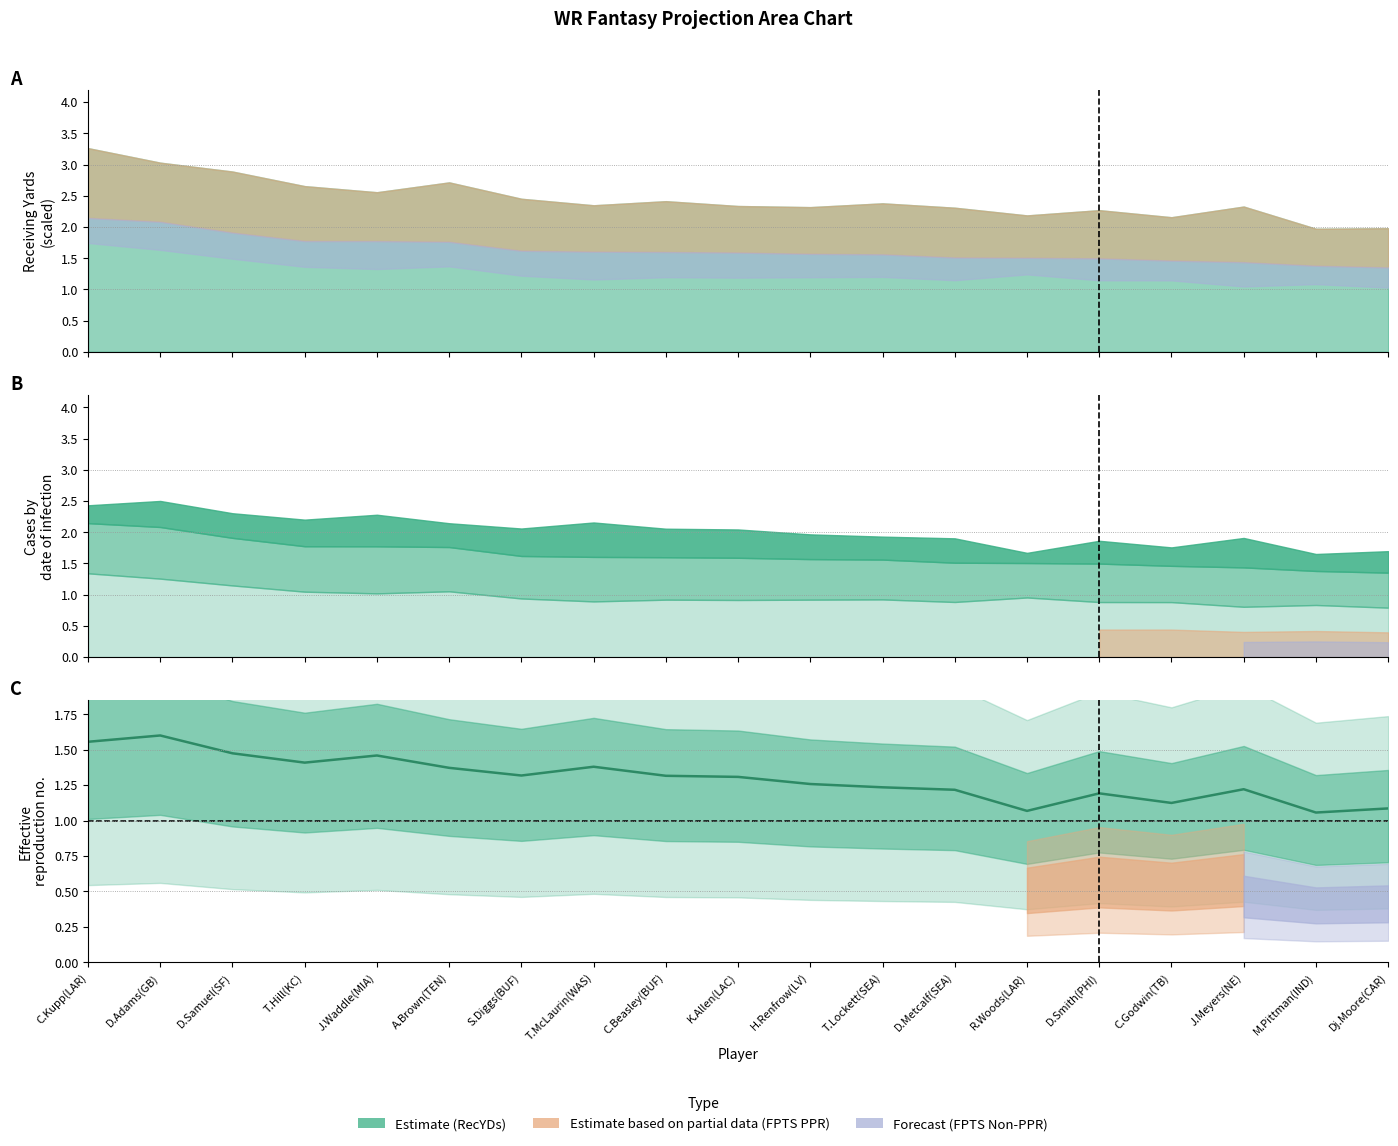

At which category does the data reach its first local valley?

T.Hill(KC)